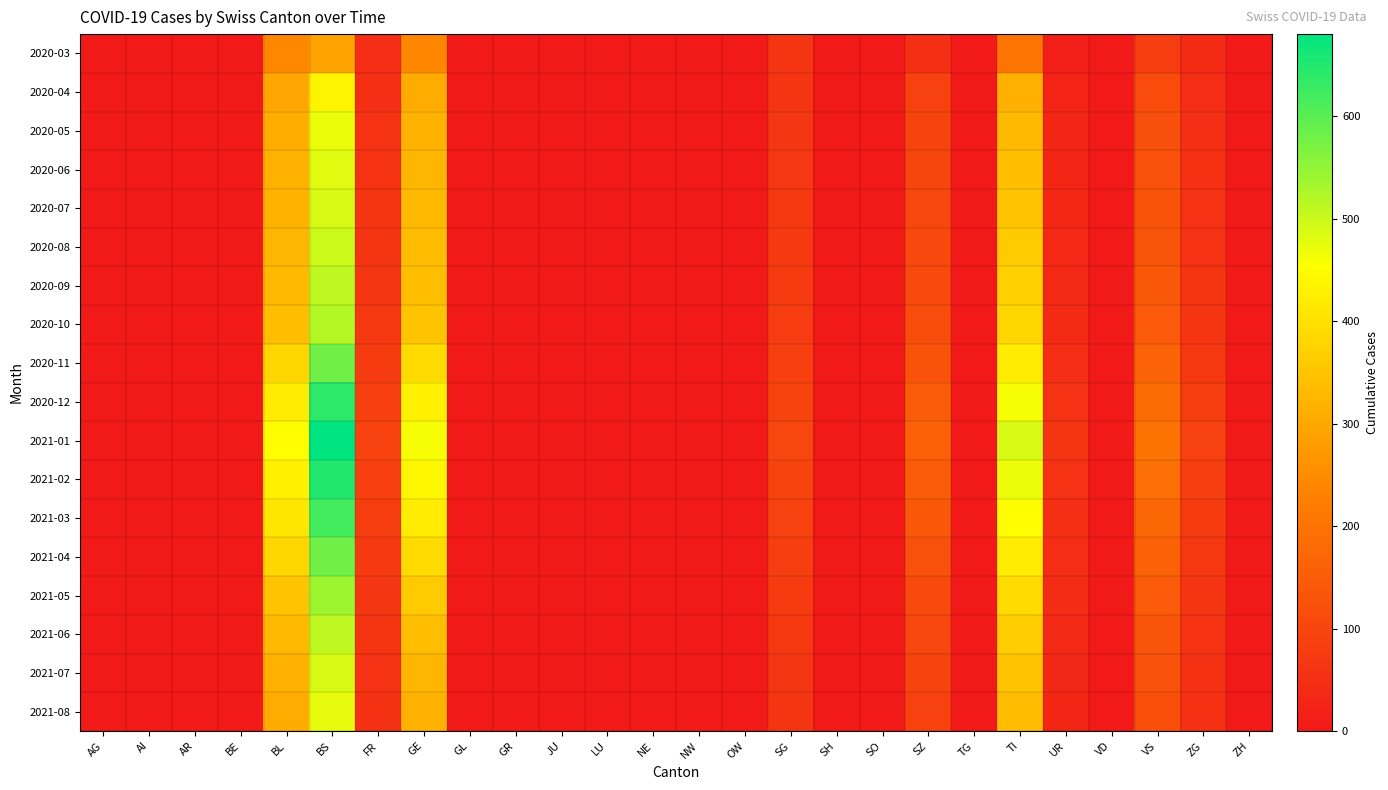

Reading left to right, list all the values displayed in this chart.

2020-03: AG=3	AI=0	AR=0	BE=0	BL=242	BS=292	FR=46	GE=241	GL=0	GR=0	JU=0	LU=0	NE=0	NW=0	OW=0	SG=62	SH=0	SO=0	SZ=48	TG=0	TI=202	UR=11	VD=0	VS=81	ZG=39	ZH=0
2020-04: AG=0	AI=0	AR=0	BE=0	BL=298	BS=434	FR=49	GE=305	GL=0	GR=0	JU=0	LU=0	NE=0	NW=0	OW=0	SG=62	SH=0	SO=0	SZ=92	TG=0	TI=314	UR=26	VD=0	VS=112	ZG=46	ZH=0
2020-05: AG=0	AI=0	AR=0	BE=0	BL=310	BS=470	FR=55	GE=320	GL=0	GR=0	JU=0	LU=0	NE=0	NW=0	OW=0	SG=65	SH=0	SO=0	SZ=95	TG=0	TI=330	UR=28	VD=0	VS=120	ZG=50	ZH=0
2020-06: AG=0	AI=0	AR=0	BE=0	BL=315	BS=480	FR=58	GE=325	GL=0	GR=0	JU=0	LU=0	NE=0	NW=0	OW=0	SG=67	SH=0	SO=0	SZ=98	TG=0	TI=340	UR=30	VD=0	VS=125	ZG=52	ZH=0
2020-07: AG=0	AI=0	AR=0	BE=0	BL=320	BS=490	FR=60	GE=330	GL=0	GR=0	JU=0	LU=0	NE=0	NW=0	OW=0	SG=70	SH=0	SO=0	SZ=100	TG=0	TI=350	UR=32	VD=0	VS=130	ZG=55	ZH=0
2020-08: AG=0	AI=0	AR=0	BE=0	BL=325	BS=500	FR=62	GE=335	GL=0	GR=0	JU=0	LU=0	NE=0	NW=0	OW=0	SG=72	SH=0	SO=0	SZ=105	TG=0	TI=360	UR=34	VD=0	VS=135	ZG=57	ZH=0
2020-09: AG=0	AI=0	AR=0	BE=0	BL=330	BS=510	FR=65	GE=340	GL=0	GR=0	JU=0	LU=0	NE=0	NW=0	OW=0	SG=75	SH=0	SO=0	SZ=110	TG=0	TI=370	UR=36	VD=0	VS=140	ZG=60	ZH=0
2020-10: AG=0	AI=0	AR=0	BE=0	BL=340	BS=520	FR=68	GE=350	GL=0	GR=0	JU=0	LU=0	NE=0	NW=0	OW=0	SG=78	SH=0	SO=0	SZ=115	TG=0	TI=380	UR=38	VD=0	VS=145	ZG=62	ZH=0
2020-11: AG=0	AI=0	AR=0	BE=0	BL=380	BS=580	FR=75	GE=390	GL=0	GR=0	JU=0	LU=0	NE=0	NW=0	OW=0	SG=85	SH=0	SO=0	SZ=130	TG=0	TI=420	UR=45	VD=0	VS=165	ZG=70	ZH=0
2020-12: AG=0	AI=0	AR=0	BE=0	BL=420	BS=640	FR=85	GE=430	GL=0	GR=0	JU=0	LU=0	NE=0	NW=0	OW=0	SG=95	SH=0	SO=0	SZ=150	TG=0	TI=460	UR=55	VD=0	VS=185	ZG=80	ZH=0
2021-01: AG=0	AI=0	AR=0	BE=0	BL=450	BS=680	FR=90	GE=460	GL=0	GR=0	JU=0	LU=0	NE=0	NW=0	OW=0	SG=100	SH=0	SO=0	SZ=160	TG=0	TI=490	UR=60	VD=0	VS=200	ZG=88	ZH=0
2021-02: AG=0	AI=0	AR=0	BE=0	BL=430	BS=650	FR=85	GE=440	GL=0	GR=0	JU=0	LU=0	NE=0	NW=0	OW=0	SG=95	SH=0	SO=0	SZ=150	TG=0	TI=470	UR=55	VD=0	VS=190	ZG=82	ZH=0
2021-03: AG=0	AI=0	AR=0	BE=0	BL=410	BS=620	FR=80	GE=420	GL=0	GR=0	JU=0	LU=0	NE=0	NW=0	OW=0	SG=90	SH=0	SO=0	SZ=140	TG=0	TI=450	UR=50	VD=0	VS=175	ZG=75	ZH=0
2021-04: AG=0	AI=0	AR=0	BE=0	BL=380	BS=580	FR=72	GE=390	GL=0	GR=0	JU=0	LU=0	NE=0	NW=0	OW=0	SG=82	SH=0	SO=0	SZ=125	TG=0	TI=420	UR=45	VD=0	VS=160	ZG=68	ZH=0
2021-05: AG=0	AI=0	AR=0	BE=0	BL=350	BS=540	FR=65	GE=360	GL=0	GR=0	JU=0	LU=0	NE=0	NW=0	OW=0	SG=75	SH=0	SO=0	SZ=110	TG=0	TI=390	UR=40	VD=0	VS=145	ZG=62	ZH=0
2021-06: AG=0	AI=0	AR=0	BE=0	BL=330	BS=510	FR=60	GE=340	GL=0	GR=0	JU=0	LU=0	NE=0	NW=0	OW=0	SG=70	SH=0	SO=0	SZ=100	TG=0	TI=365	UR=35	VD=0	VS=135	ZG=58	ZH=0
2021-07: AG=0	AI=0	AR=0	BE=0	BL=315	BS=490	FR=57	GE=325	GL=0	GR=0	JU=0	LU=0	NE=0	NW=0	OW=0	SG=66	SH=0	SO=0	SZ=96	TG=0	TI=348	UR=31	VD=0	VS=128	ZG=54	ZH=0
2021-08: AG=0	AI=0	AR=0	BE=0	BL=305	BS=475	FR=54	GE=315	GL=0	GR=0	JU=0	LU=0	NE=0	NW=0	OW=0	SG=63	SH=0	SO=0	SZ=92	TG=0	TI=335	UR=28	VD=0	VS=122	ZG=51	ZH=0